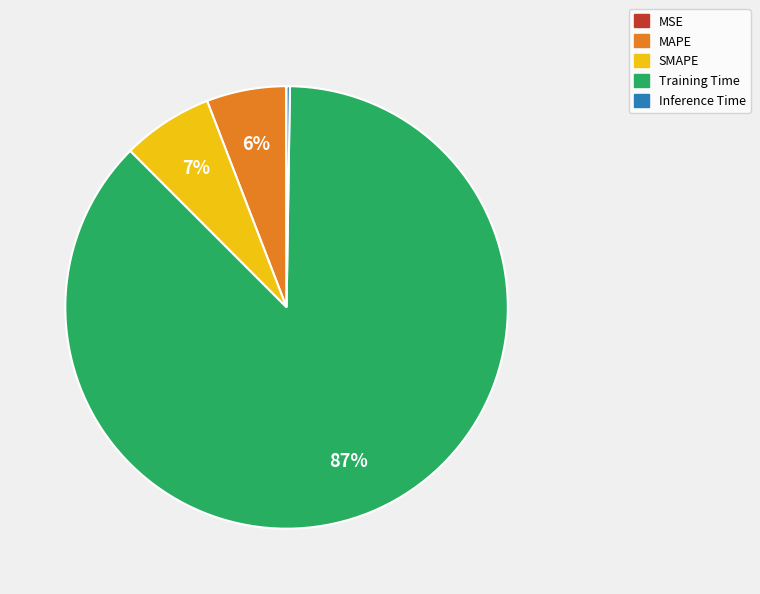

Which has a higher value, Training Time or SMAPE?

Training Time